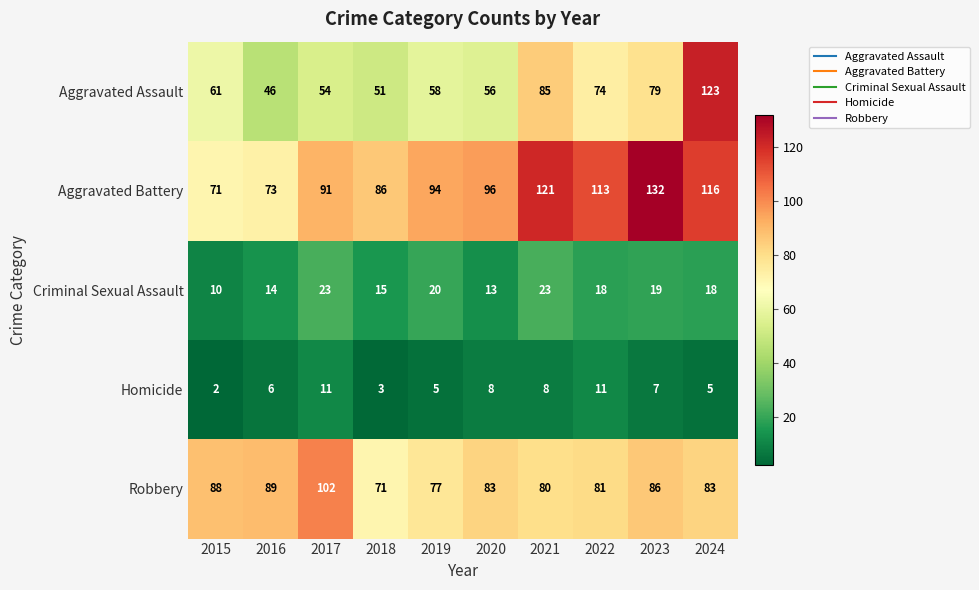

Where is Criminal Sexual Assault nearest to the value 16?

2018